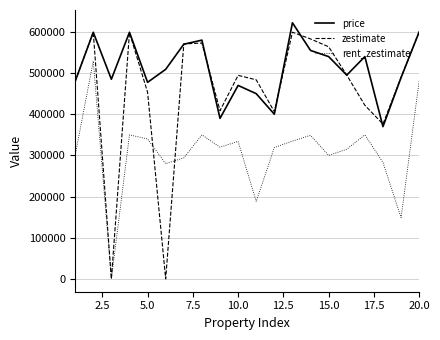

List the series in order of their overall mean, lowest first.

rent_zestimate, zestimate, price